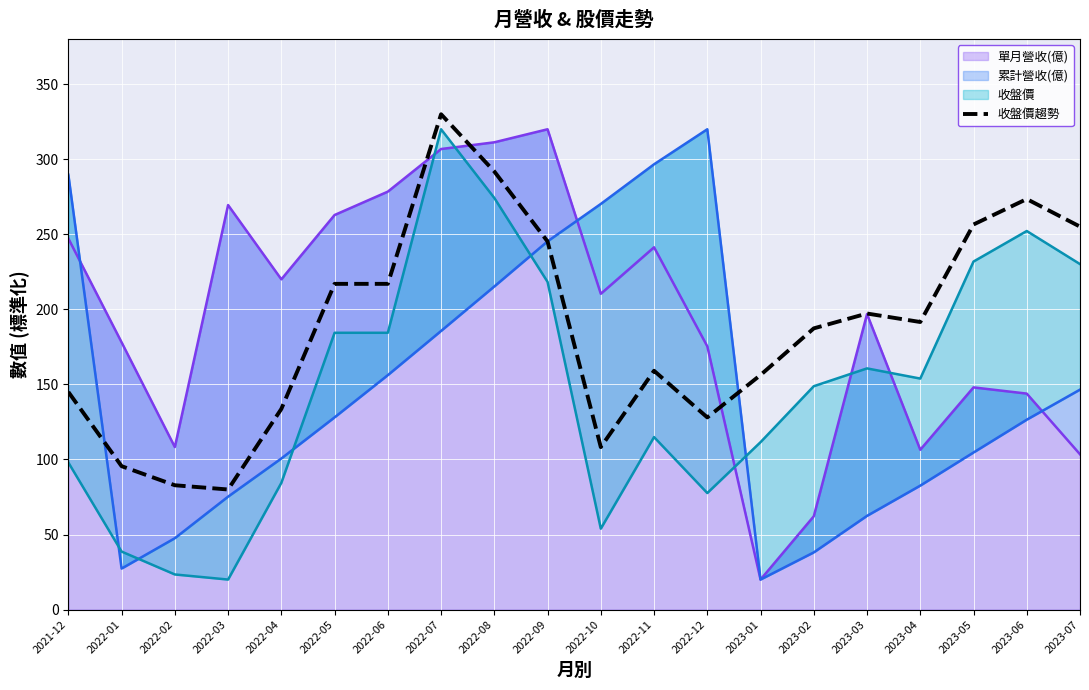

Between 2021-12 and 2022-01, which is larger?

2021-12